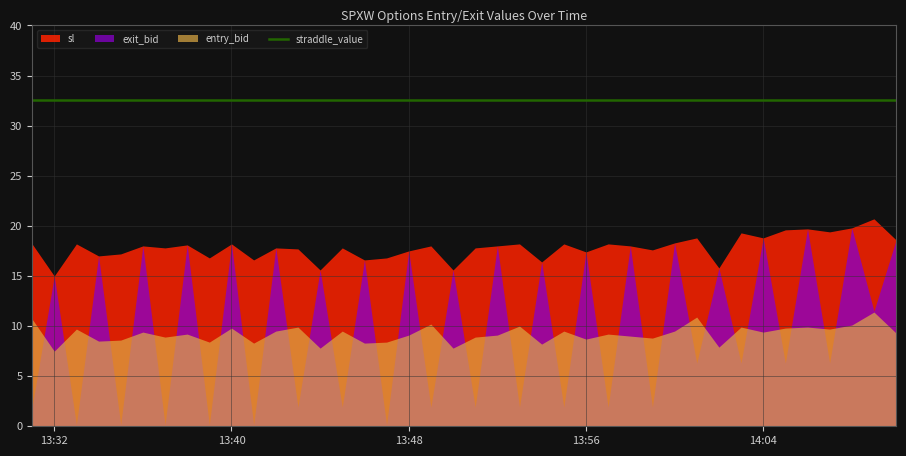

True or false: sl has more than 0 points higher than both neighbors.

True